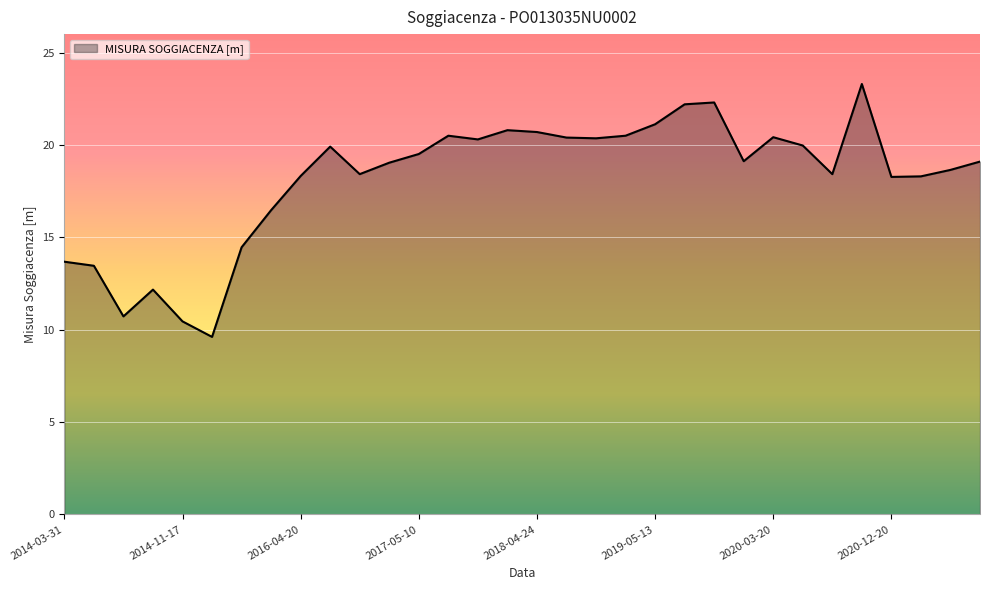

What is the smallest value displayed?

9.6